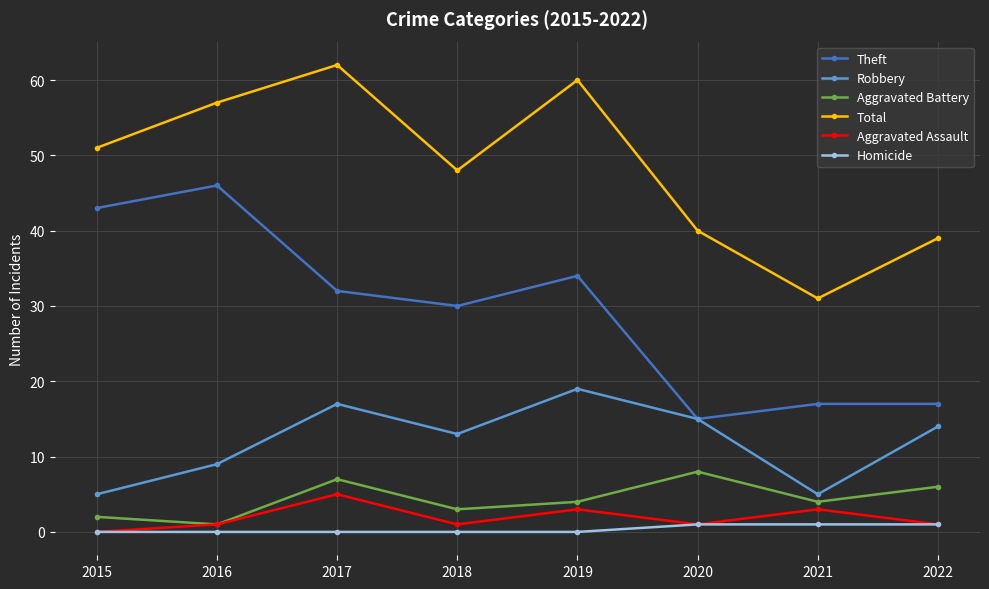

True or false: Robbery and Homicide intersect in this chart.

False